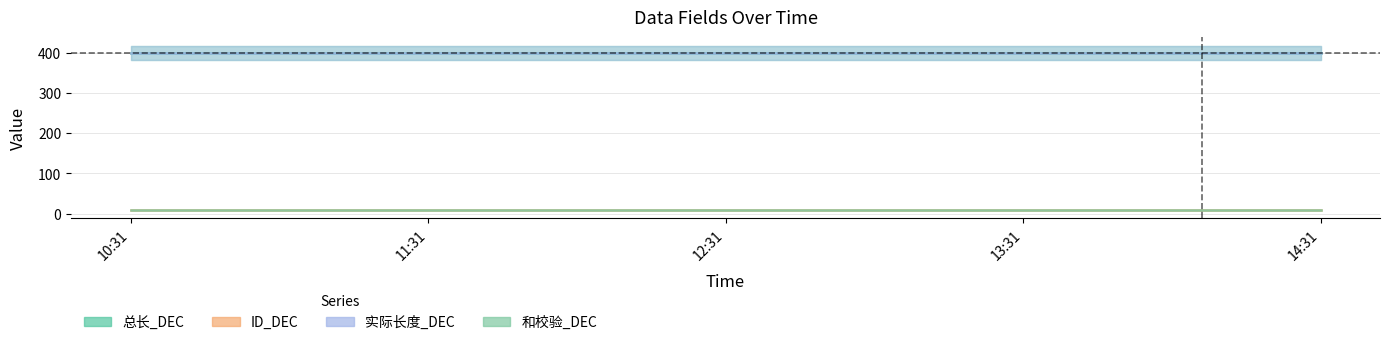

Reading left to right, list all the values displayed in this chart.

总长_DEC: 10:31=400	11:31=400	12:31=400	13:31=400	14:31=400
ID_DEC: 10:31=9	11:31=9	12:31=9	13:31=9	14:31=9
实际长度_DEC: 10:31=400	11:31=400	12:31=400	13:31=400	14:31=400
和校验_DEC: 10:31=9	11:31=9	12:31=9	13:31=9	14:31=9